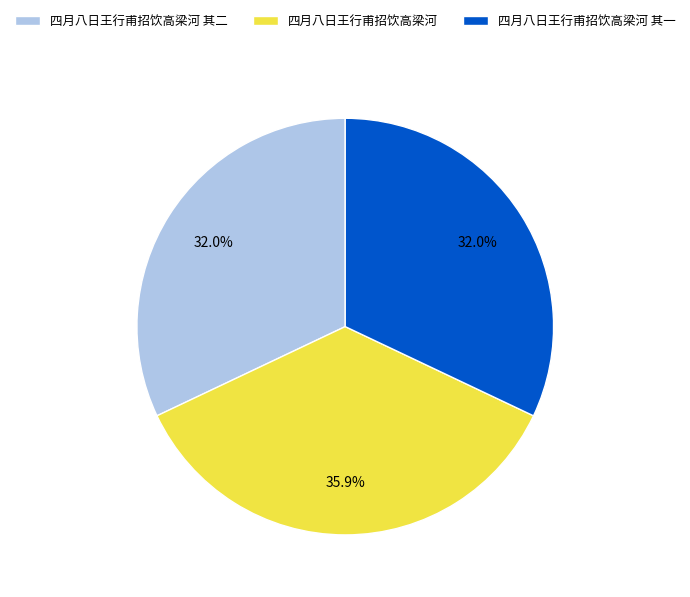

True or false: 四月八日王行甫招饮高梁河 其一 accounts for 32% of the total.

True